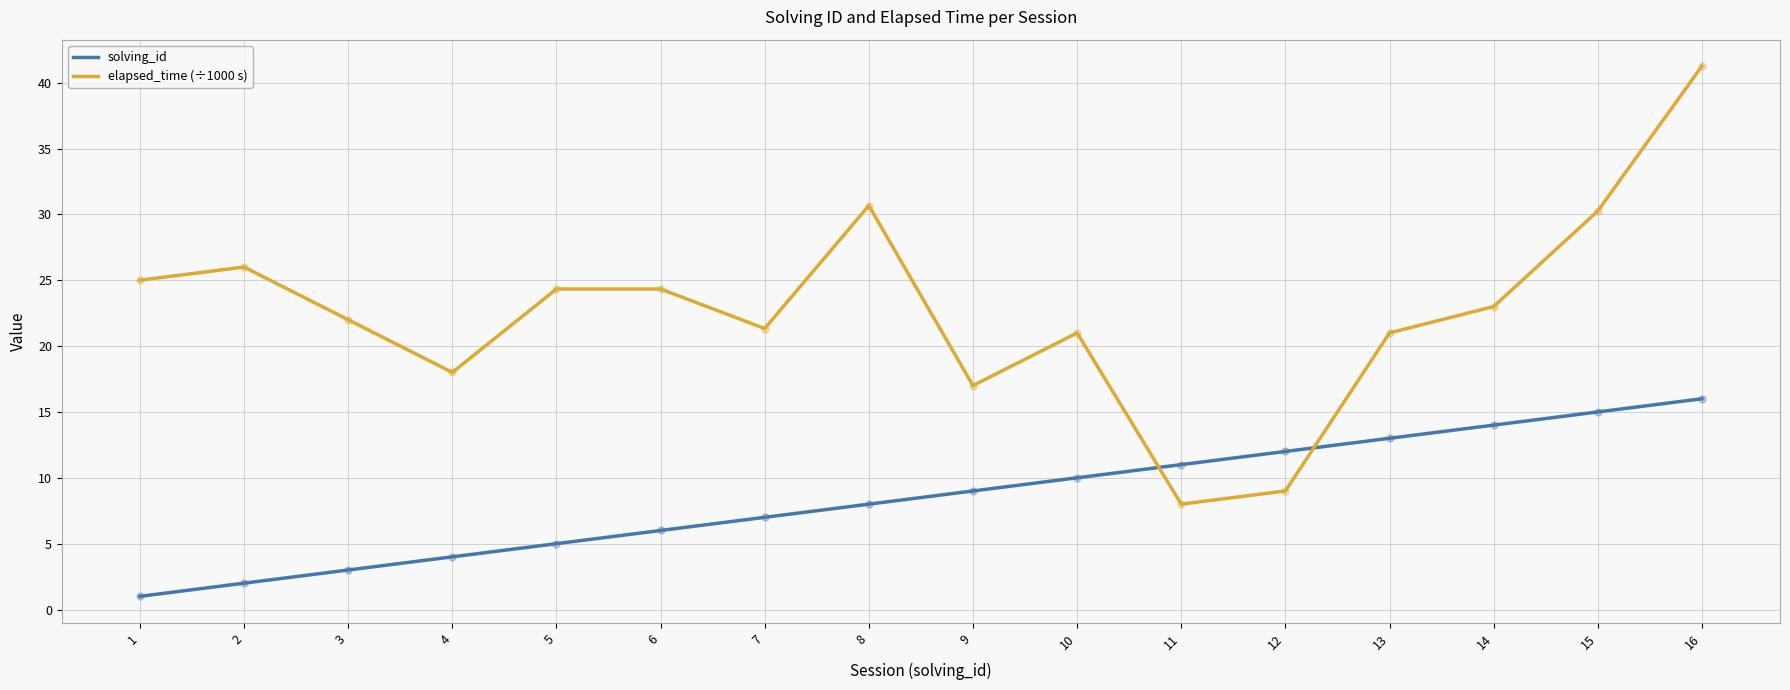

At how many categories does at least one series exceed 20?

12